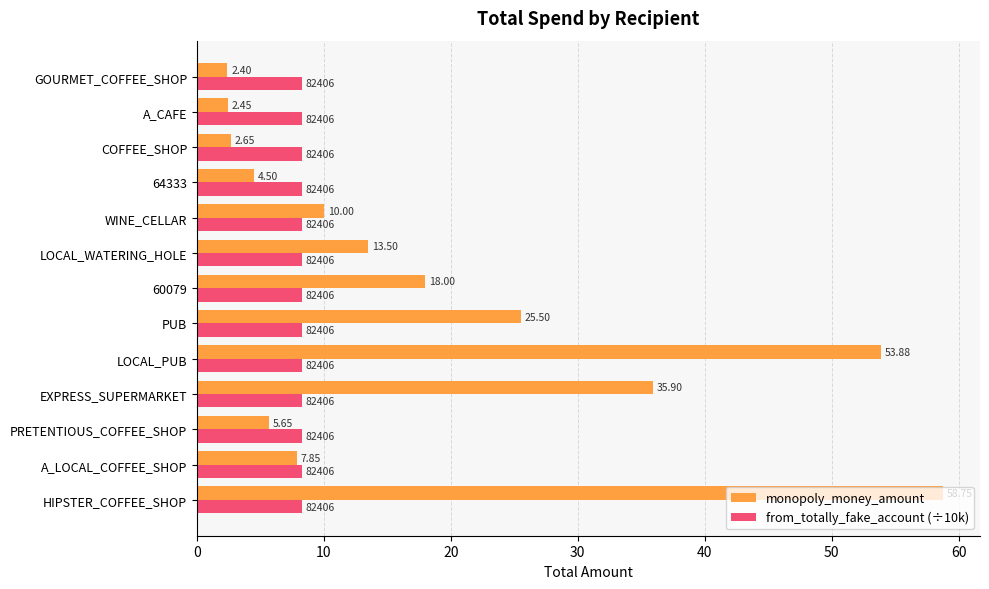

What is the total value across all series at HIPSTER_COFFEE_SHOP?

67.0